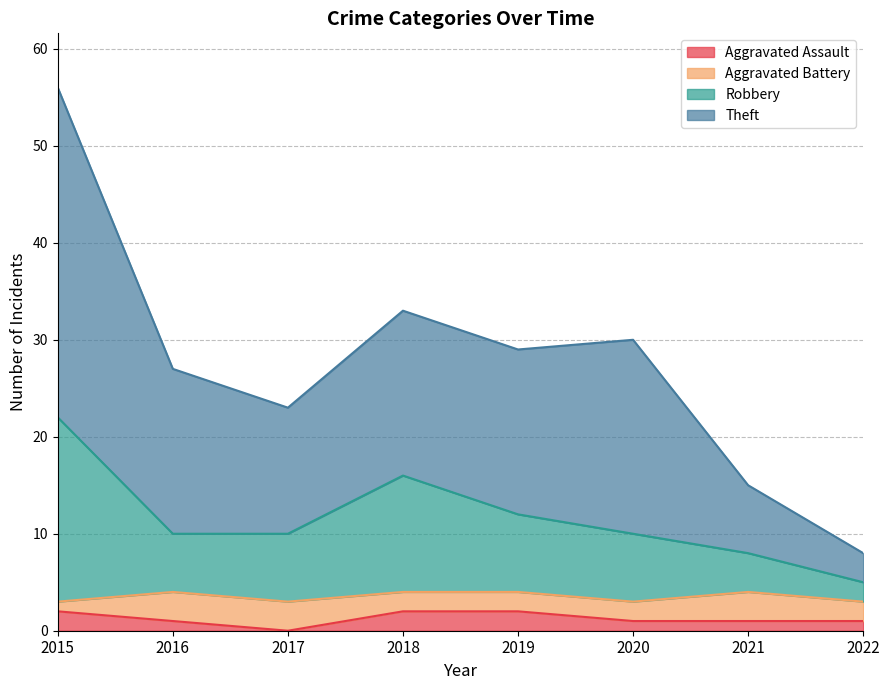

Does the chart display data point markers on the line(s)?

No